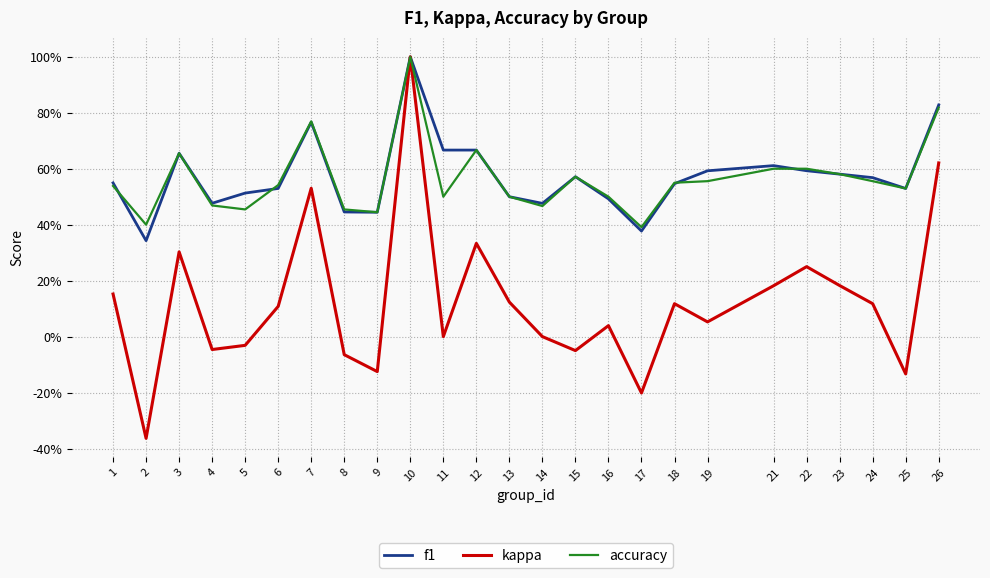

What is the lowest value of the accuracy series?

0.4